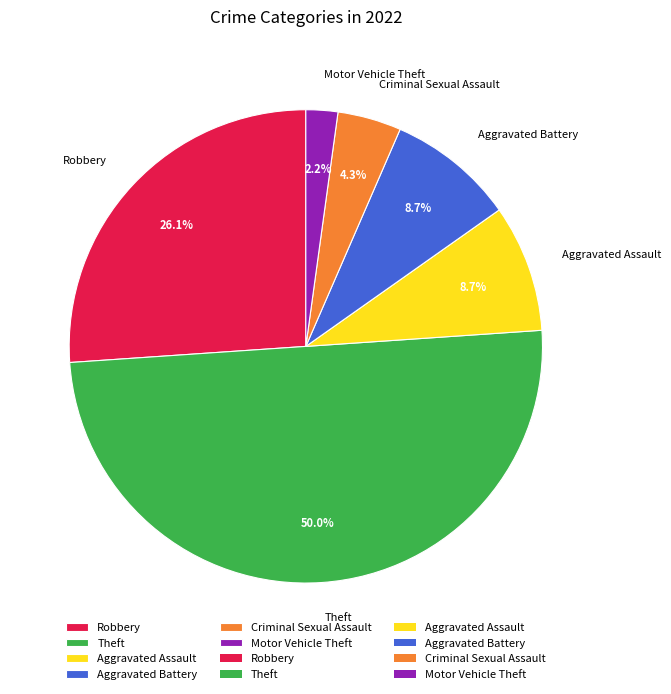

Approximately how many times larger is the value at Theft compared to Aggravated Battery?

5.7